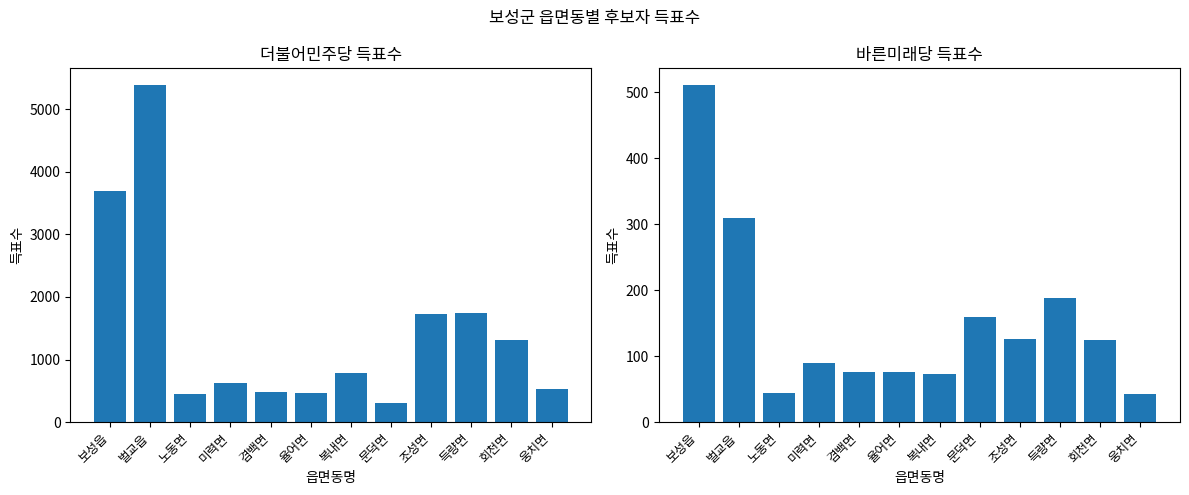

The 더불어민주당 series shows 1741 at 득량면. True or false?

True